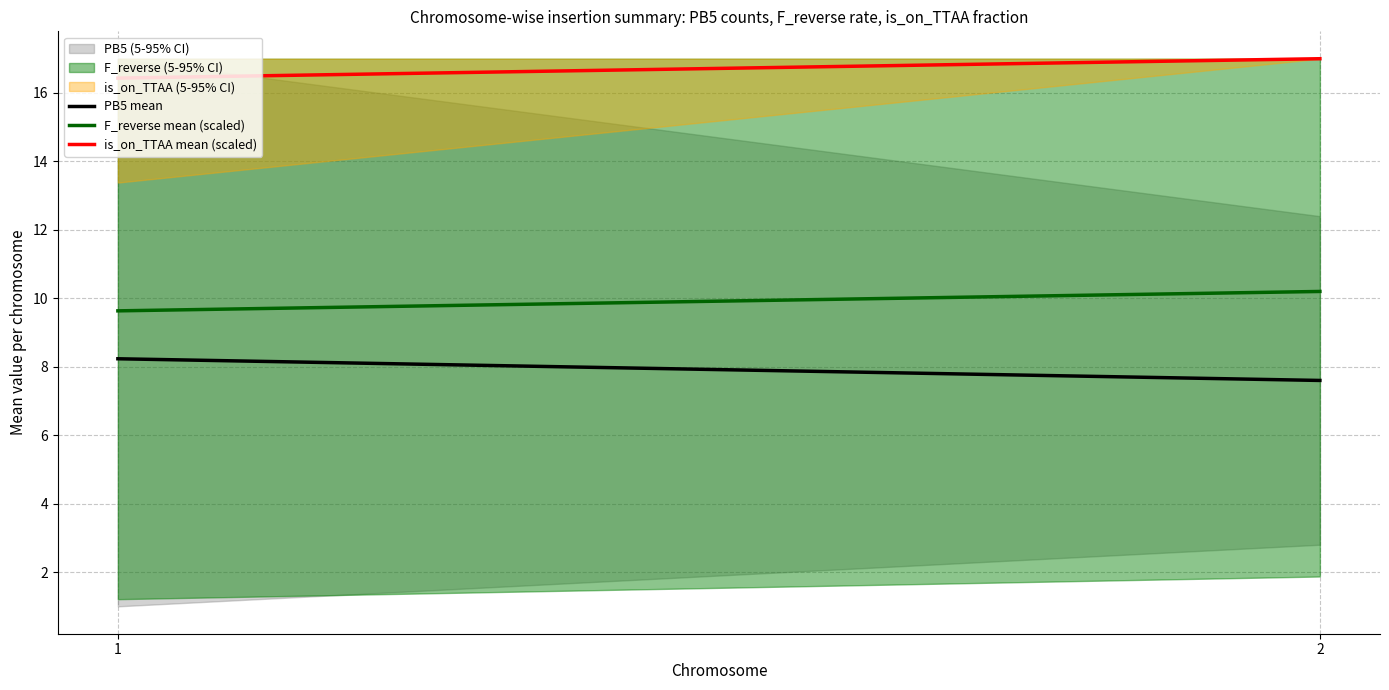

The PB5 mean series shows 14.6 at 1. True or false?

False